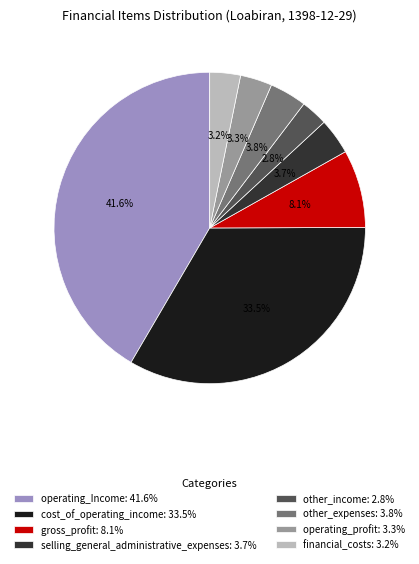

Does gross_profit account for over 50% of the chart?

No